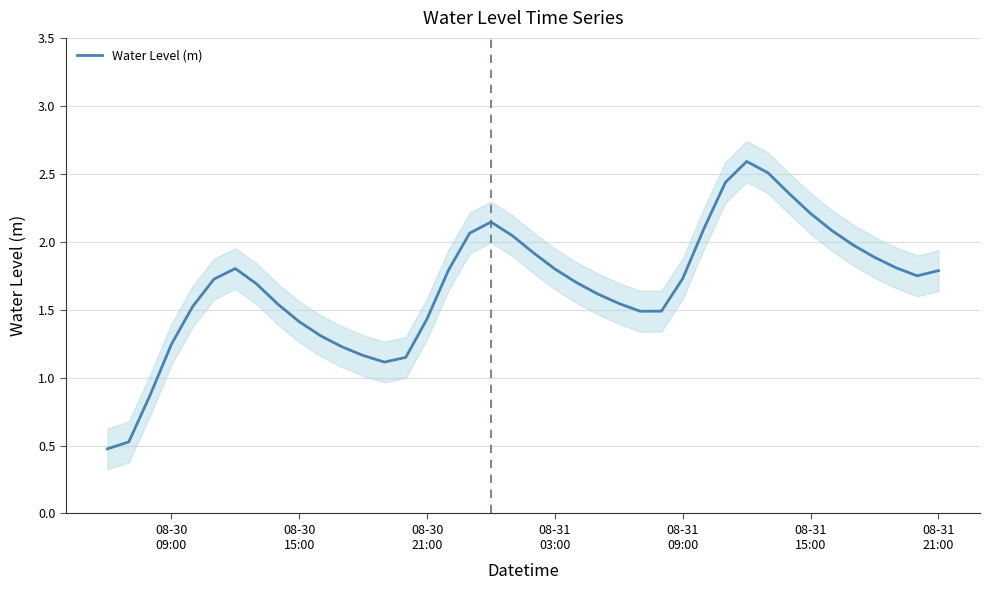

What is the difference between the maximum and minimum values?

2.1